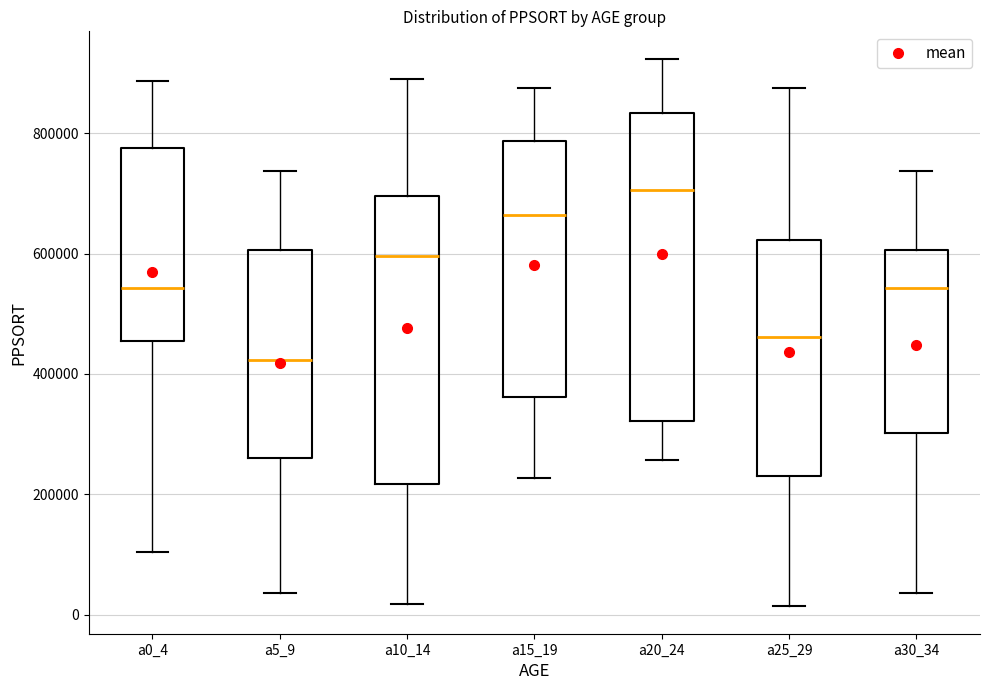

Comparing the boxes themselves (not the whiskers), which one is the tallest?

a20_24